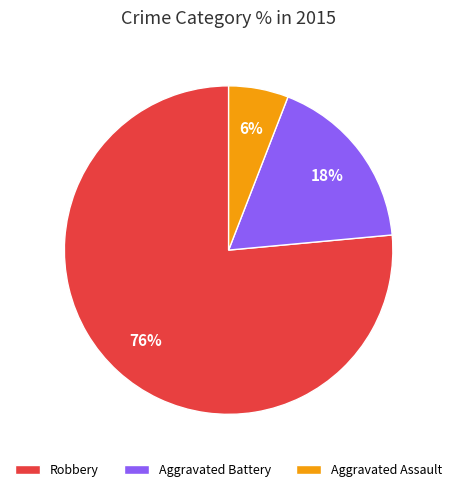

Which slice is the largest?

Robbery